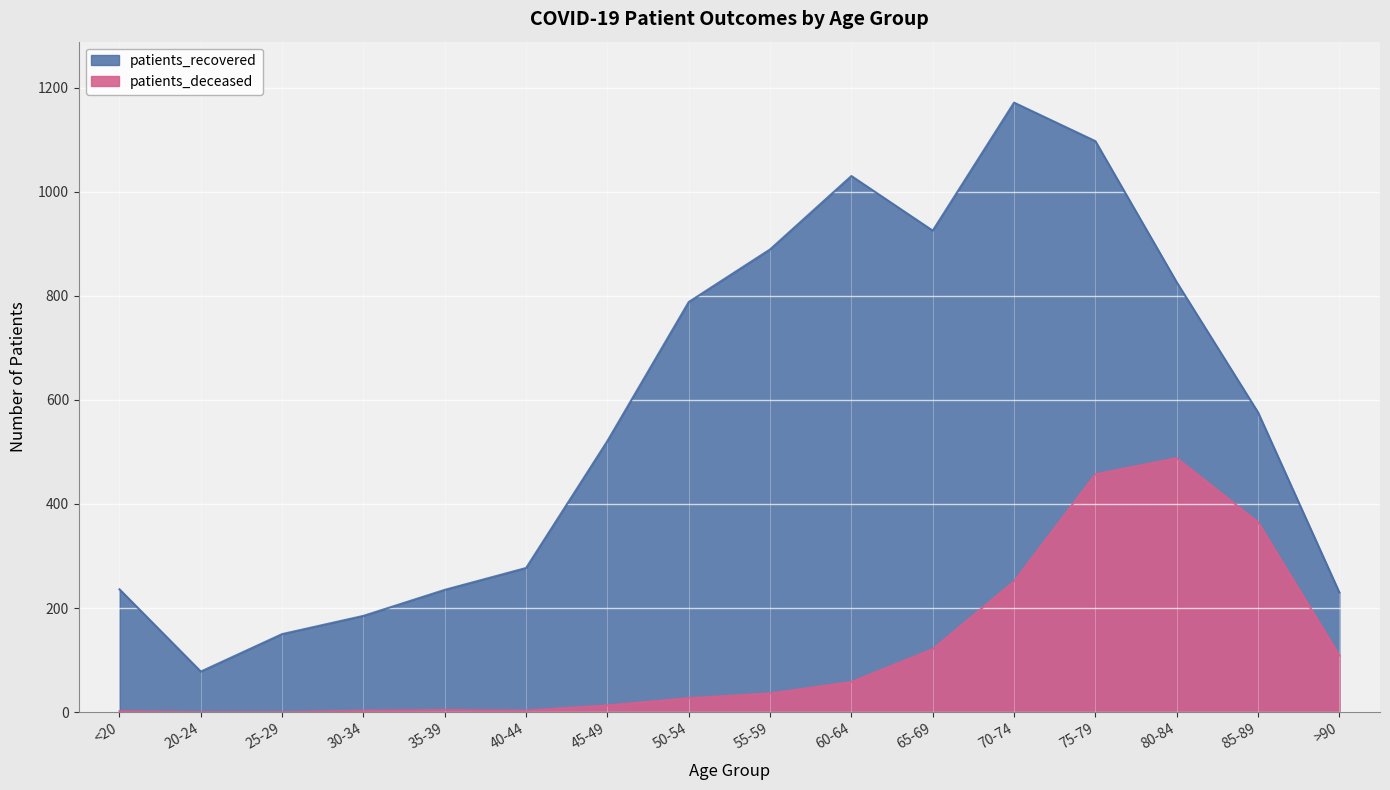

True or false: patients_deceased and patients_recovered cross at least once.

False